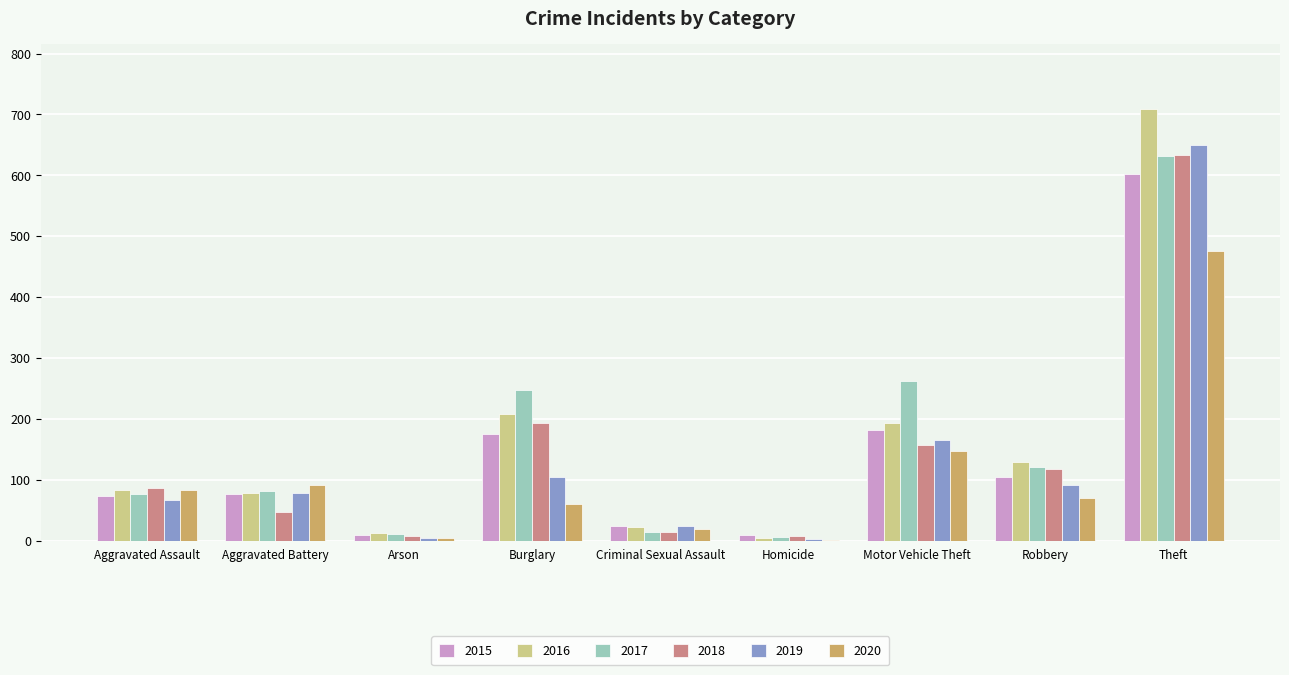

Between Motor Vehicle Theft and Theft, which series saw the biggest shift?

2016